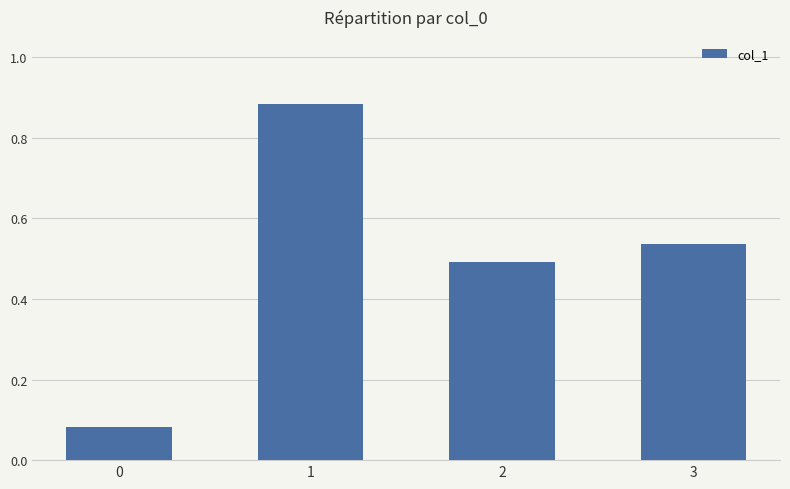

Does the chart contain stacked bars?

No